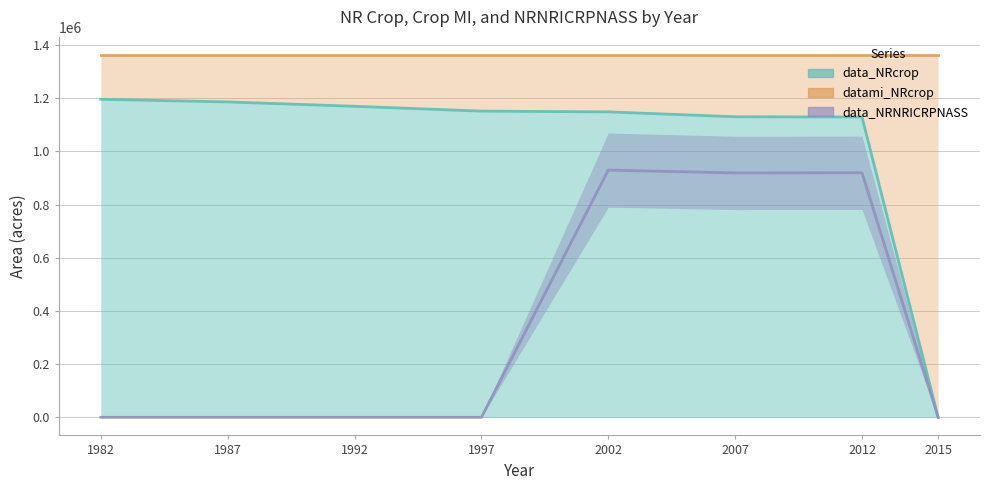

What is the difference between the maximum and second lowest values in the data_NRNRICRPNASS series?

929707